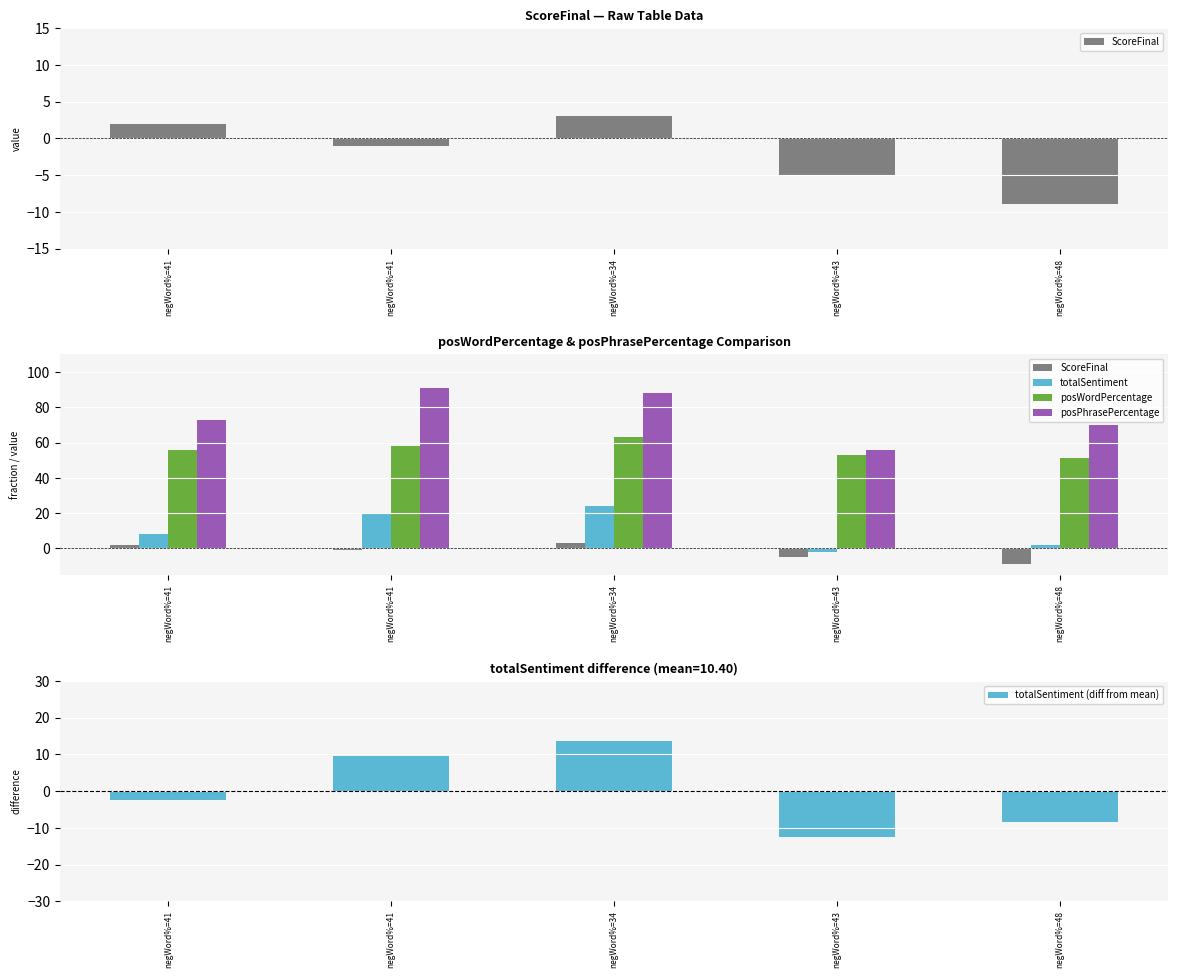

What is the highest value of the ScoreFinal series?

3.0